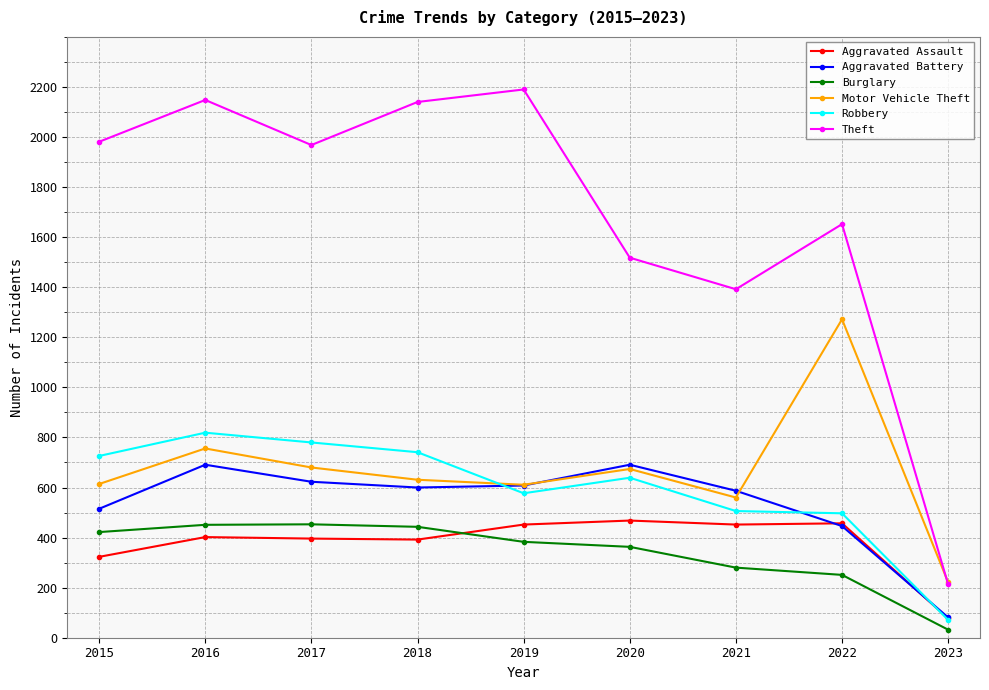

Is it true that Aggravated Battery equals 515 at 2015?

True